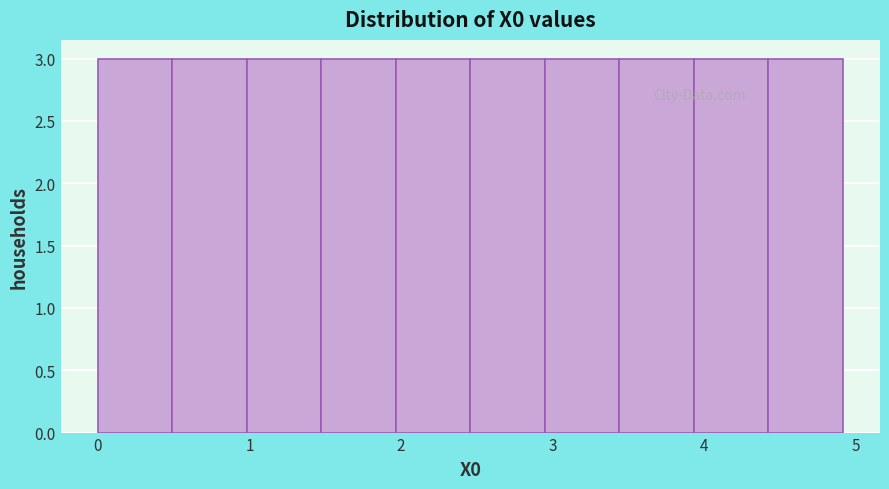

How tall is the bar that spans 0.5 to 1.0 on the x-axis? Neither the bar edges nor the heights are printed on the chart, so give them approximately, as read against the axes.

3